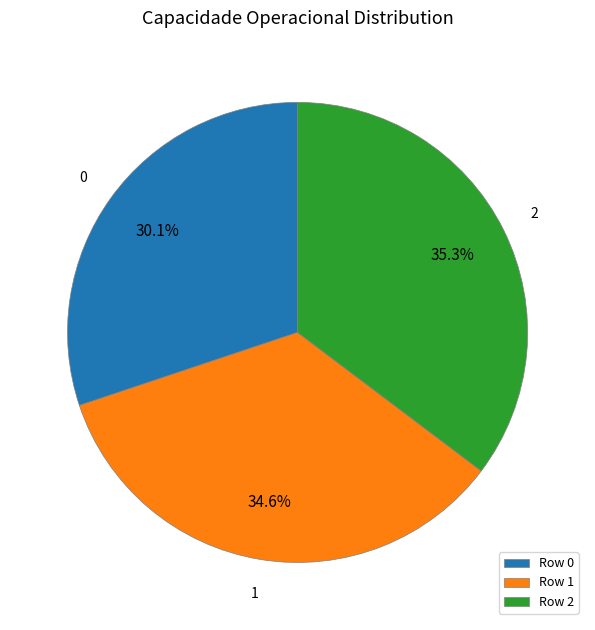

True or false: 2 accounts for 29% of the total.

False